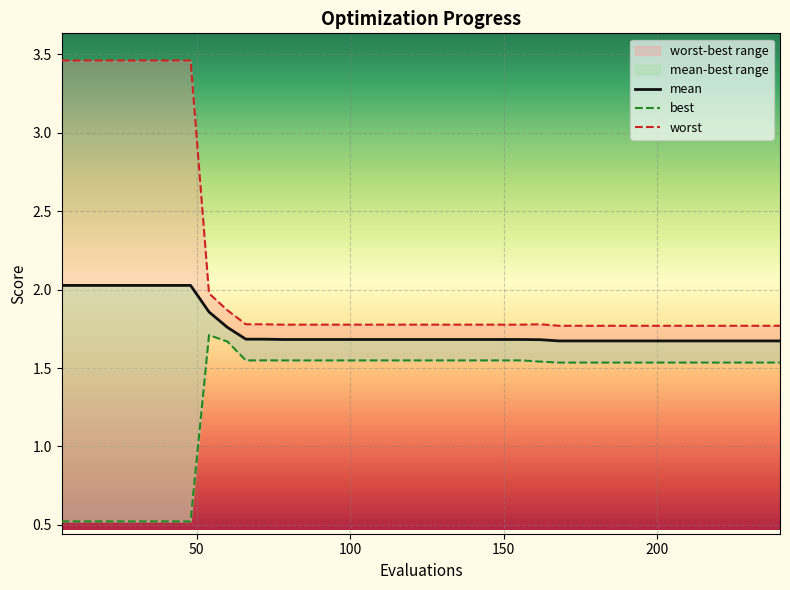

True or false: worst has more than 0 interior local peaks.

True